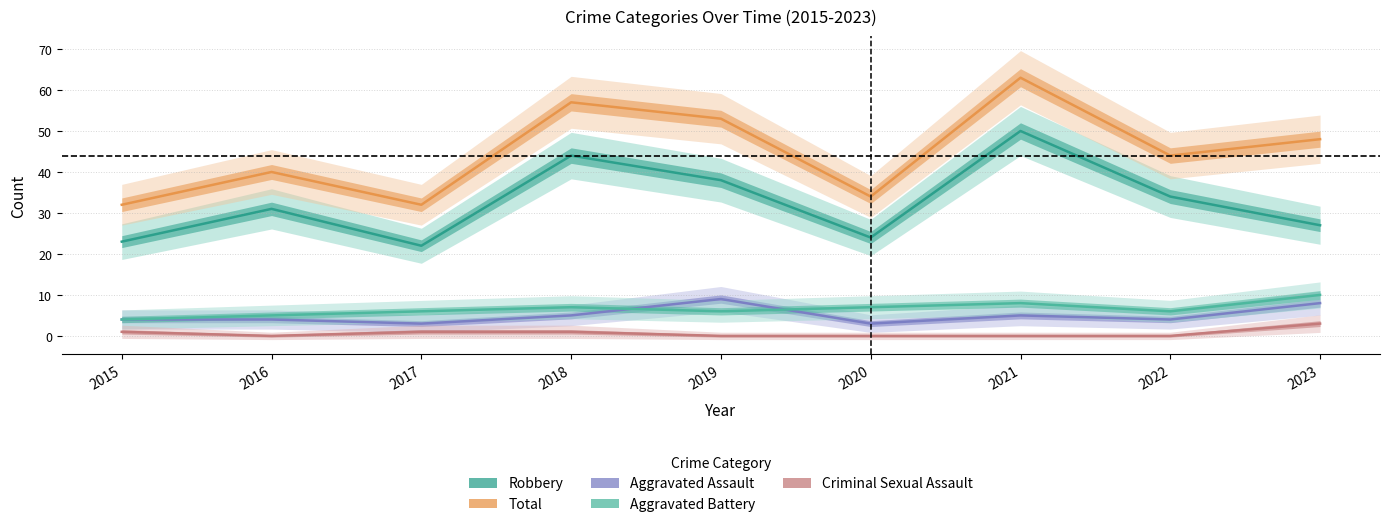

Is it true that Aggravated Assault equals 4 at 2015?

True